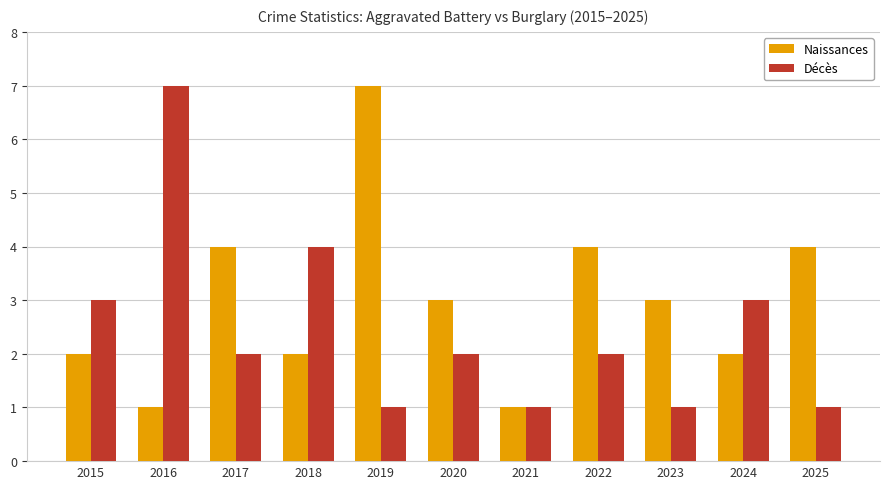

What is the average value of the Décès series?

2